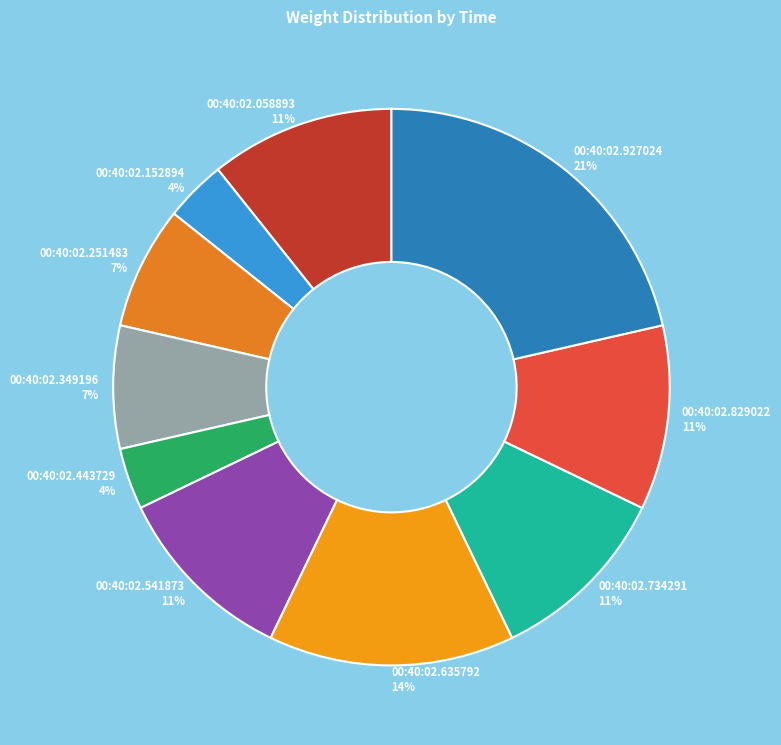

To the nearest percent, what is the average slice percentage?

10%